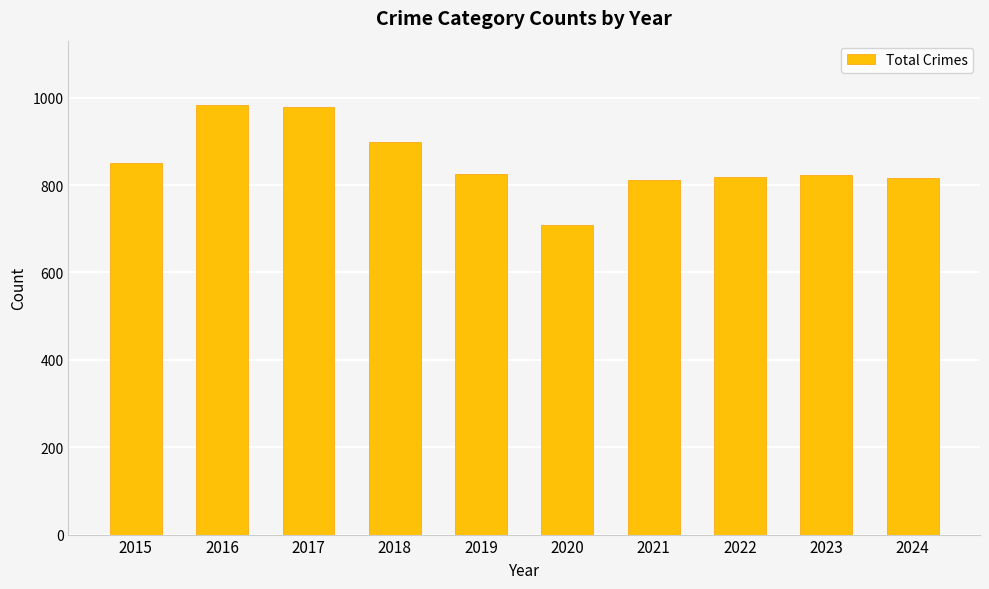

Read the value at 2024.

816